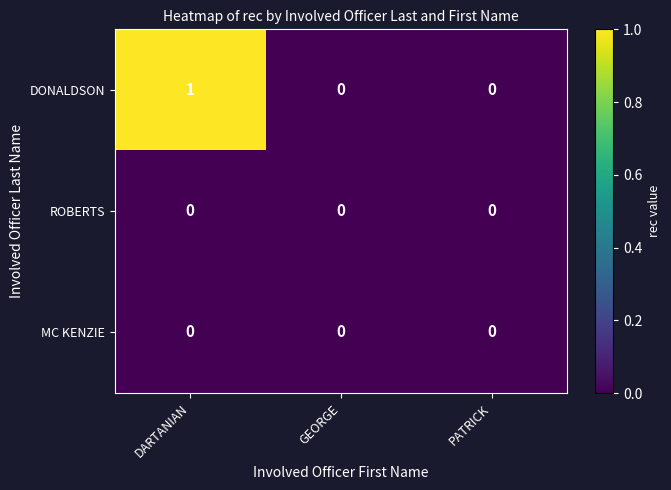

Reading right to left, transcribe all the data shown in this chart.

DONALDSON: 0	0	1
ROBERTS: 0	0	0
MC KENZIE: 0	0	0